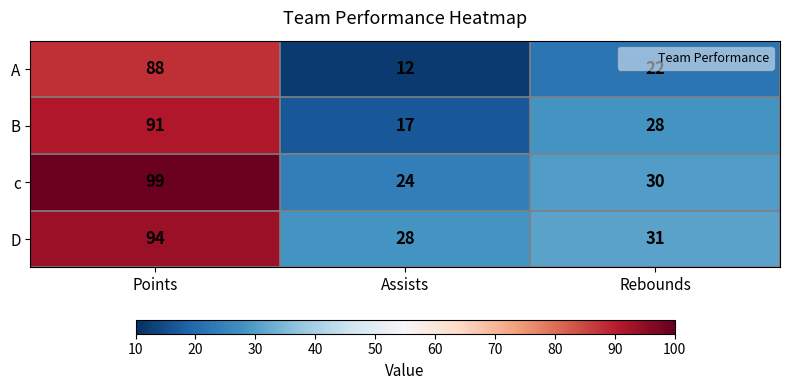

Between Points and Rebounds, which series saw the biggest shift?

c